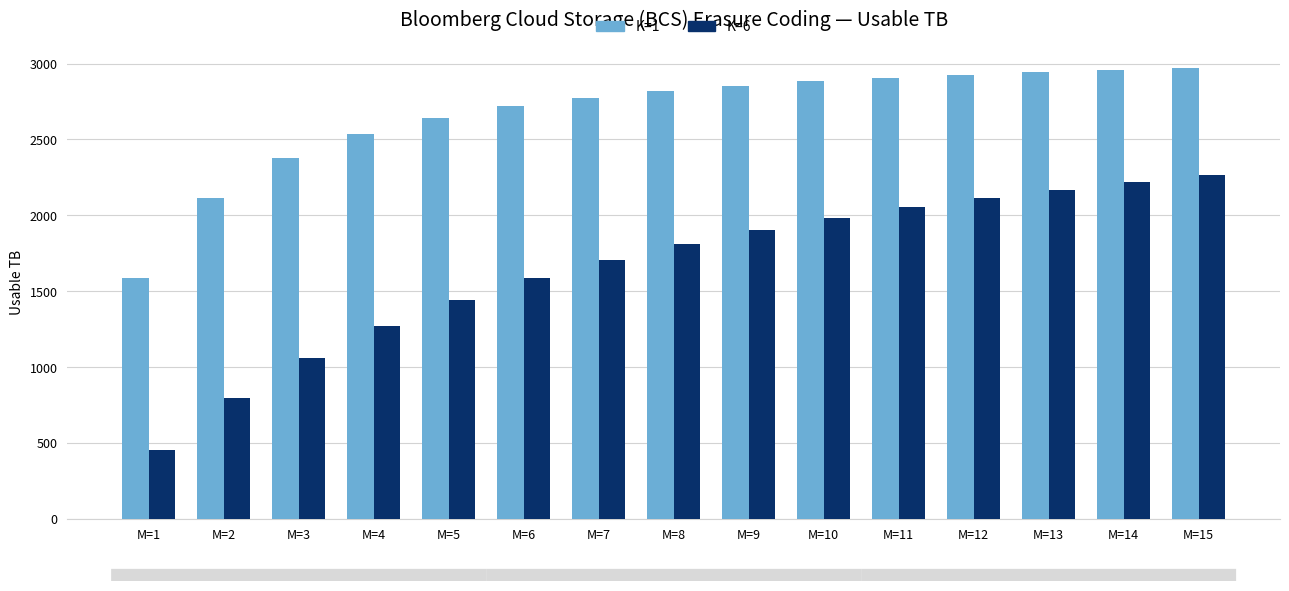

Read the K=1 value at M=10.

2883.6